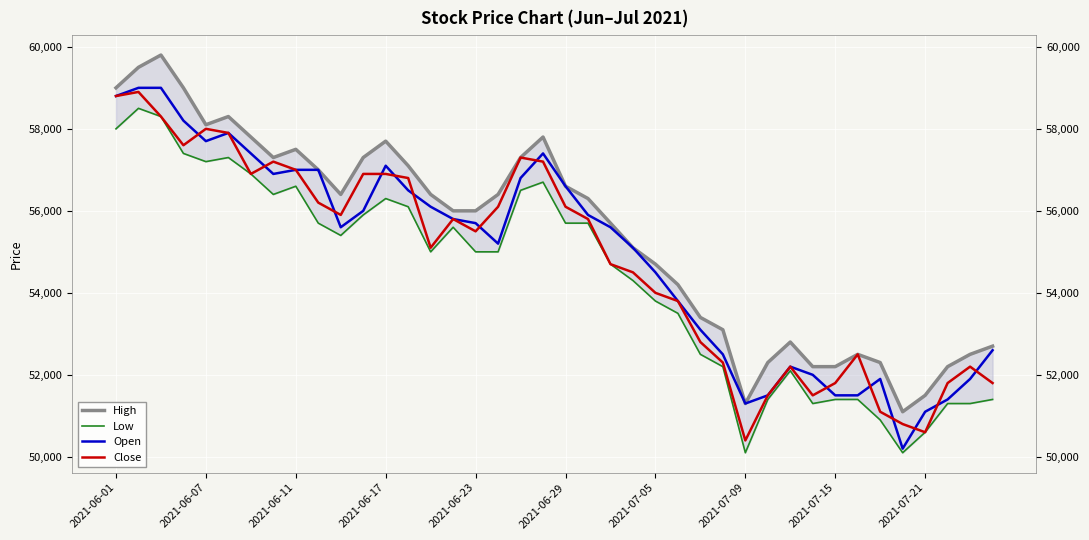

What is the difference between the highest and lowest values at 38?

1200